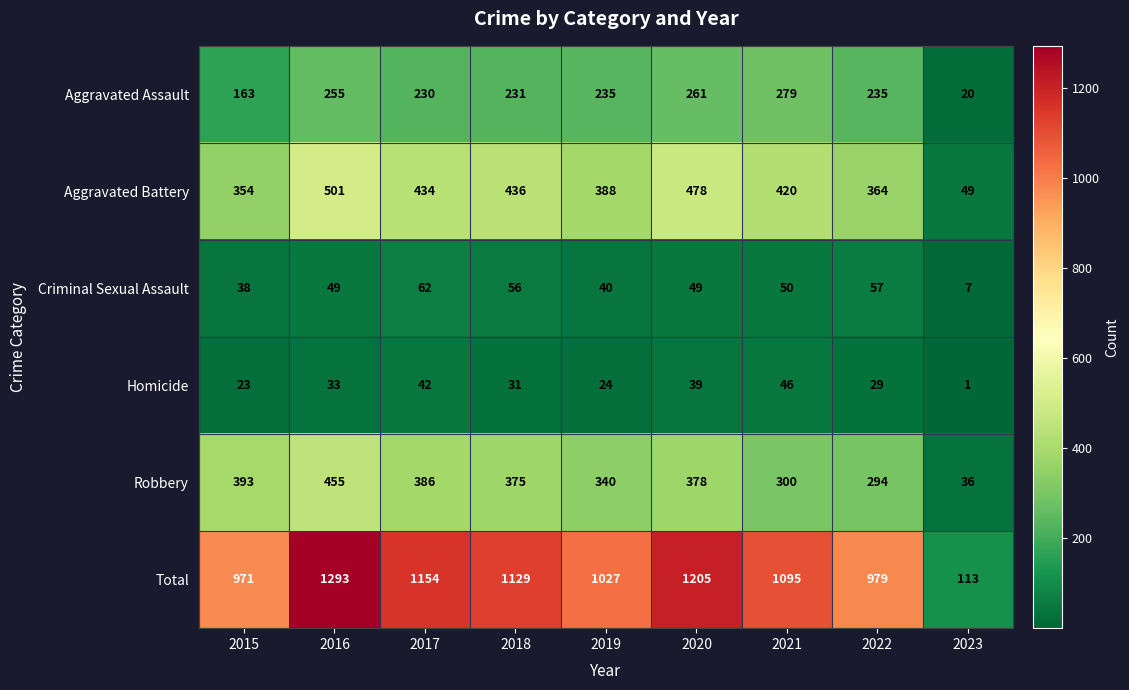

What is the spread (max minus min) of values at 2018?

1098